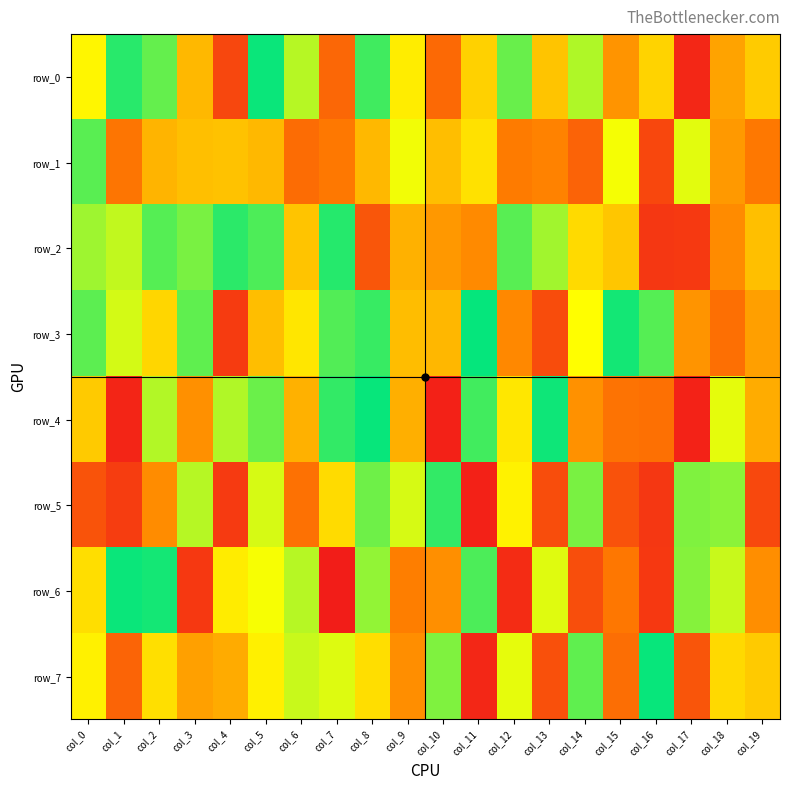

Which category has the highest value in the row_0 series?

col_5